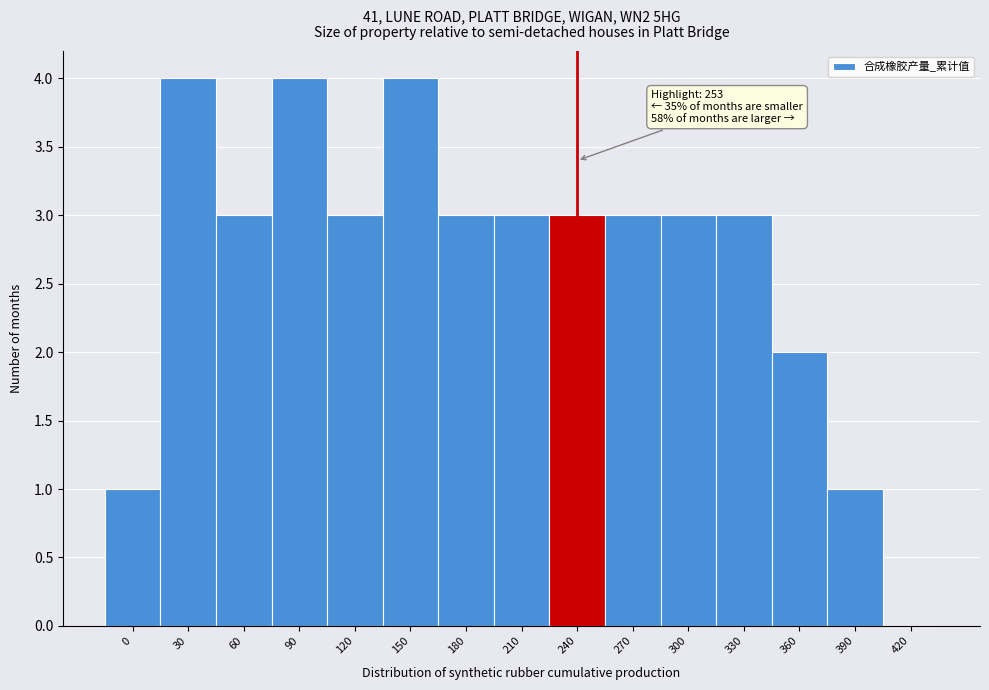

Reading right to left, extract all data points from this chart.

420=0	390=1	360=2	330=3	300=3	270=3	240=3	210=3	180=3	150=4	120=3	90=4	60=3	30=4	0=1